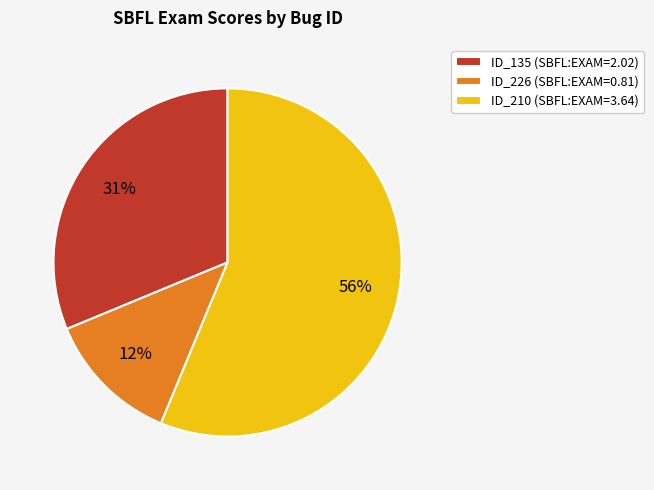

To the nearest percent, what is the average slice percentage?

33%